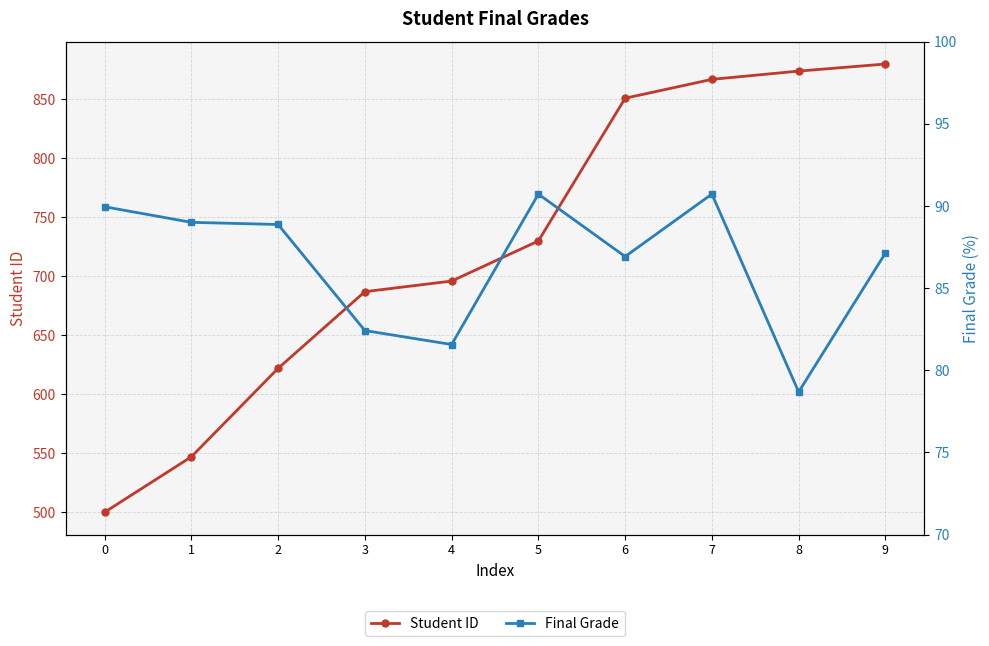

Is it true that Student ID equals 867.0 at 7?

True